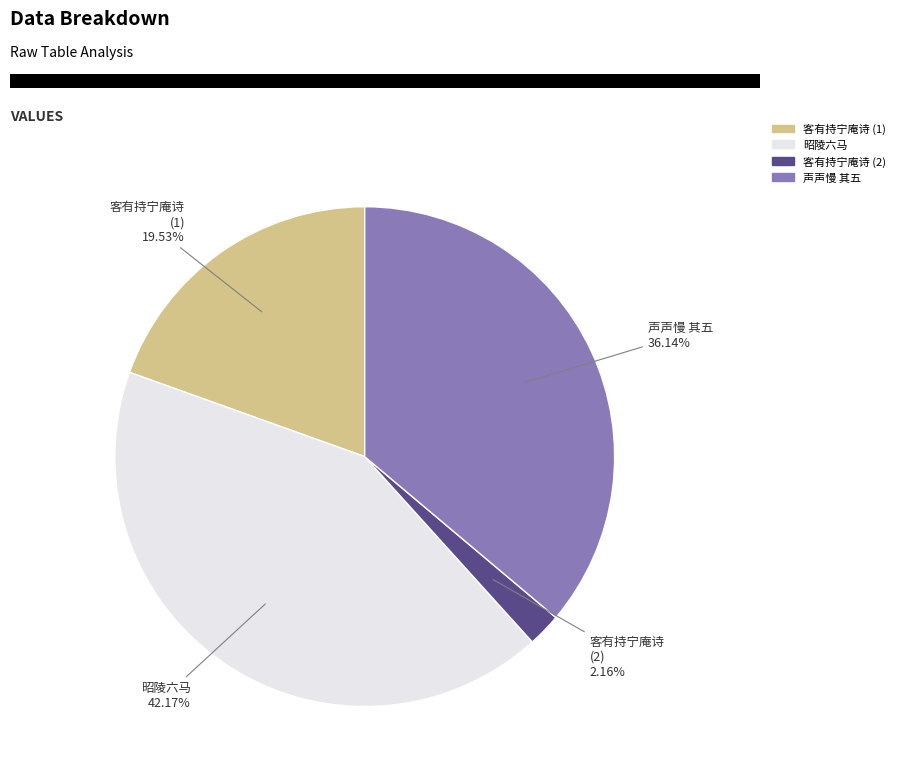

Is there any slice that represents more than half of the pie?

No